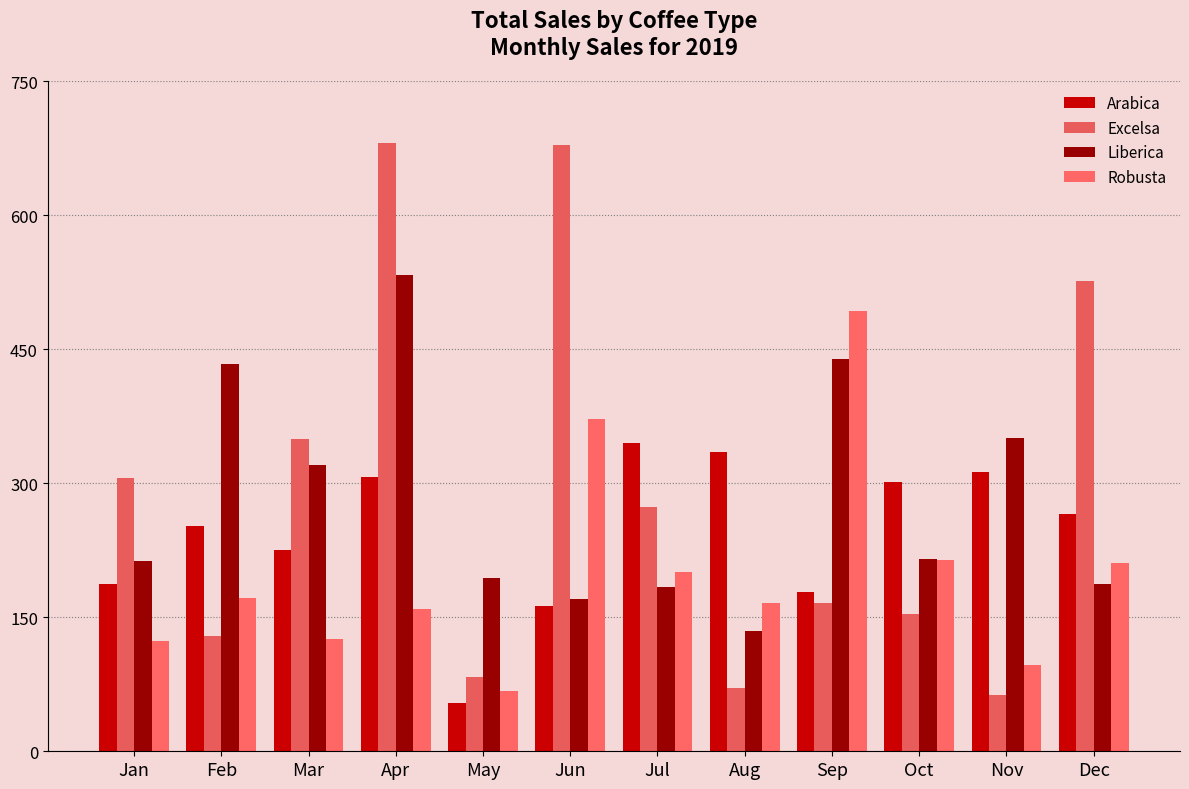

What is the sum of all Liberica values?

3378.0